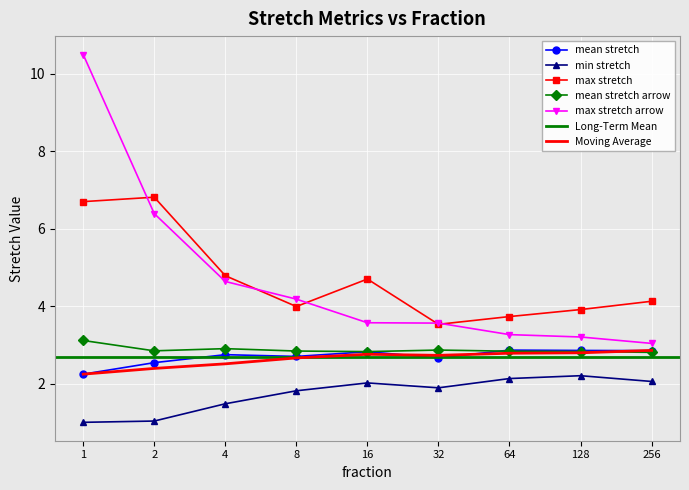

Is it true that max_stretch_arrow equals 2.3 at 16?

False